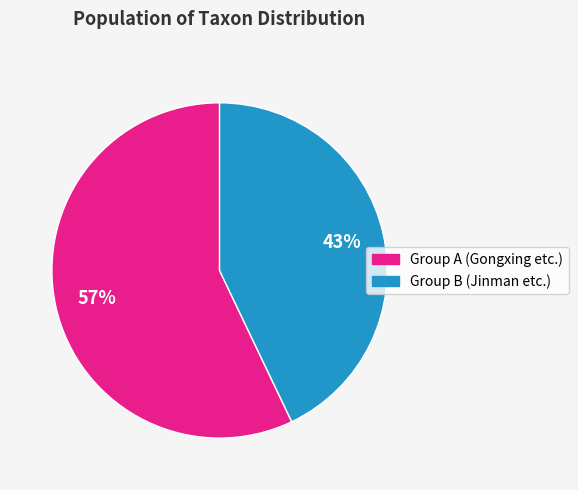

What is the smallest slice in the pie chart?

Group B (Jinman etc.)